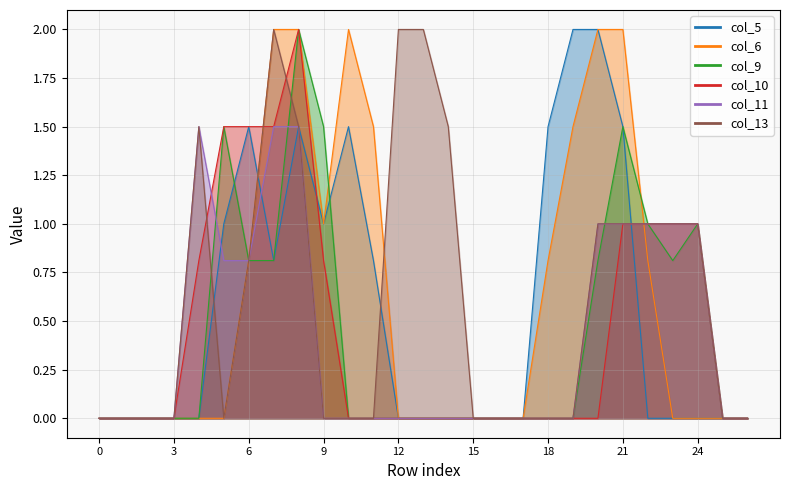

True or false: col_9 and col_10 cross at least once.

False